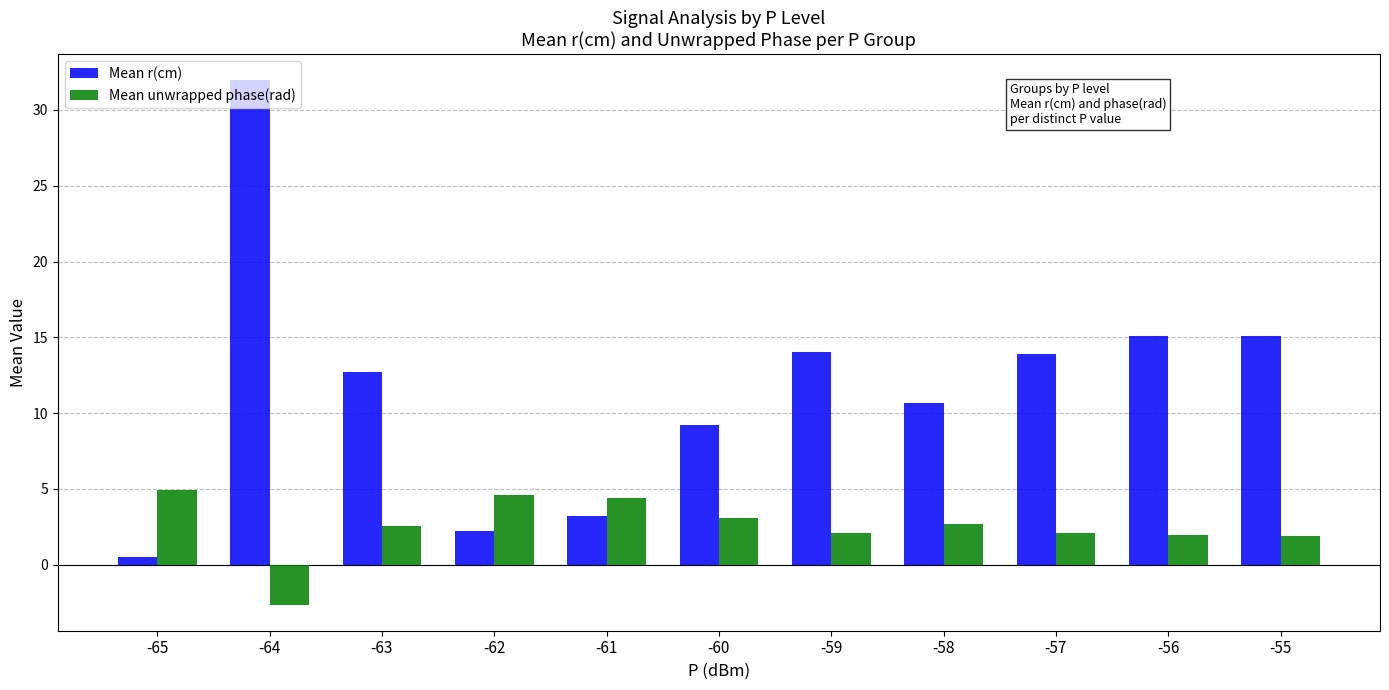

The Mean r(cm) series shows 3.8 at -62. True or false?

False